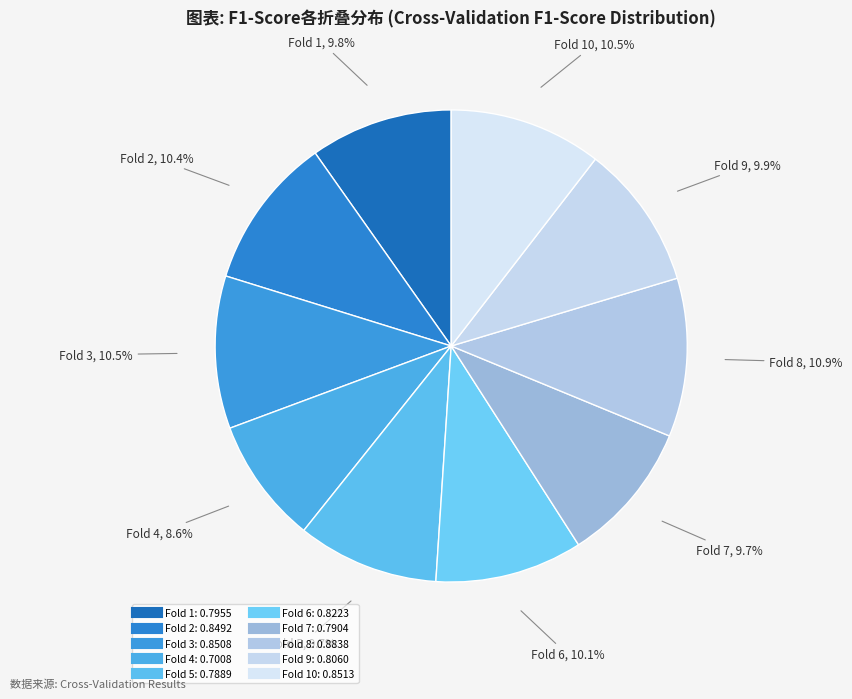

To the nearest percent, what is the difference between the largest and smallest slice percentages?

2%